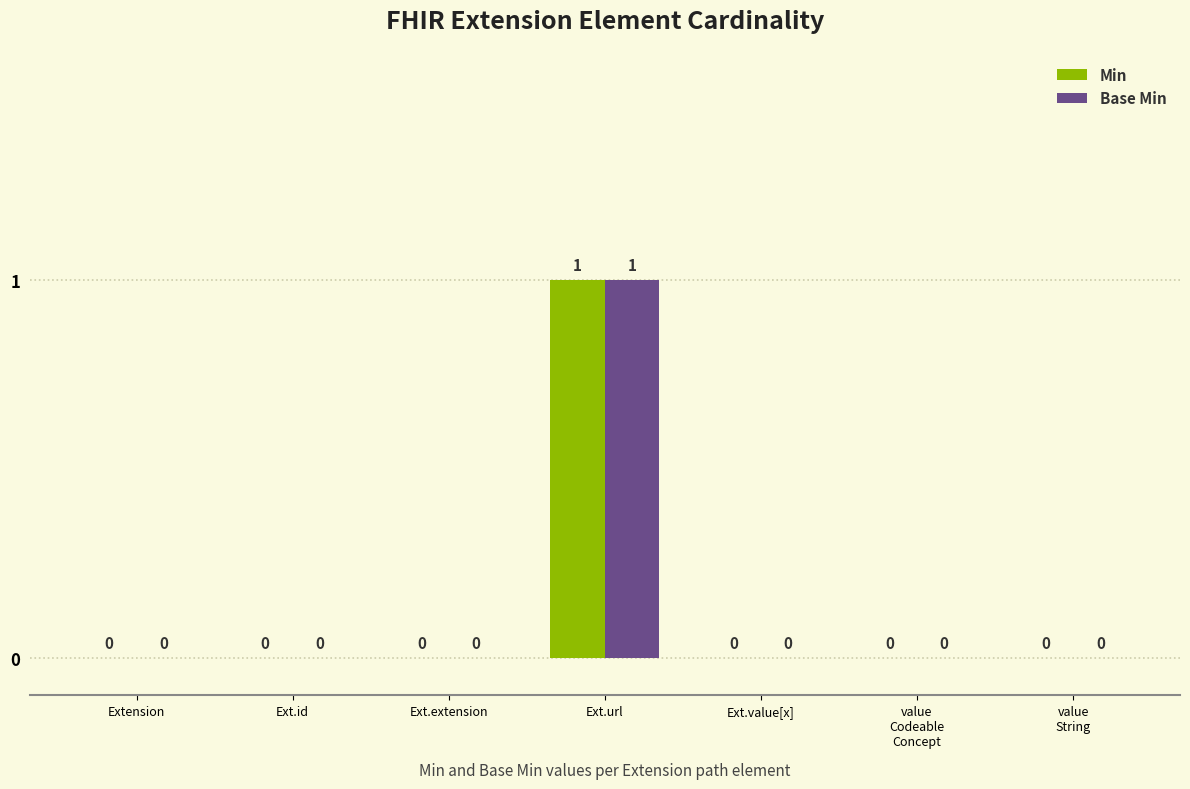

How many Base Min values are between 0 and 1?

7